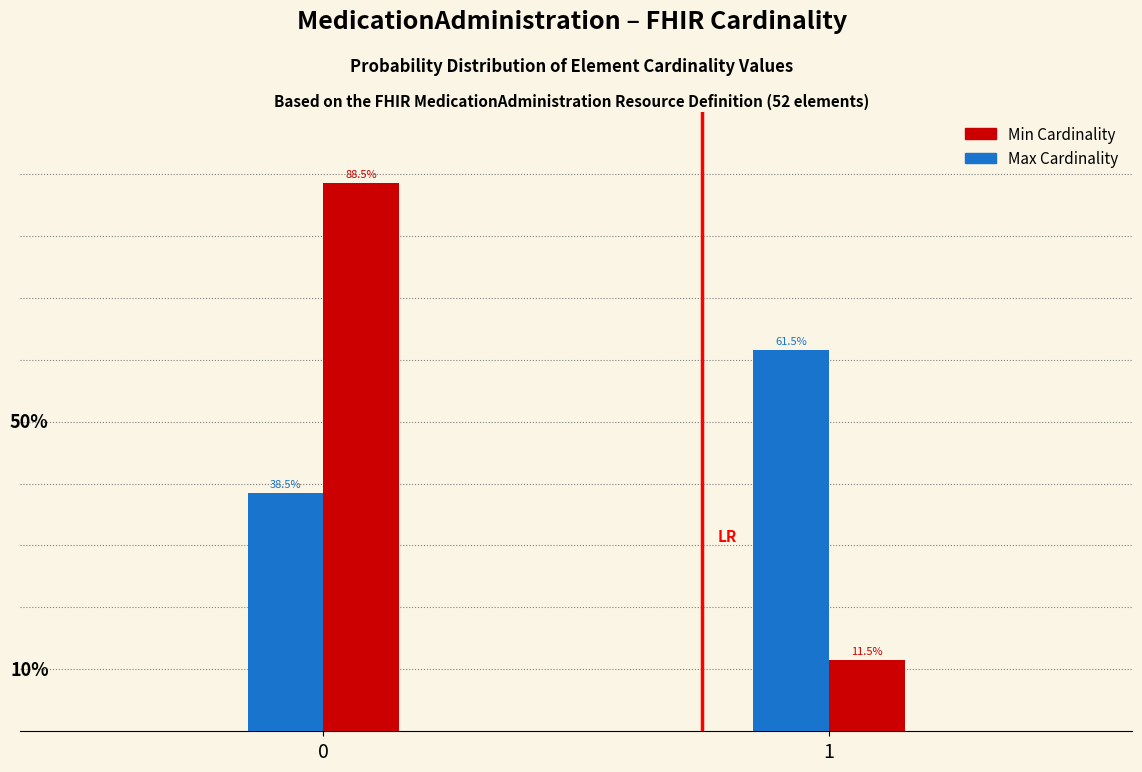

Read the Min Cardinality value at 0.

88.5